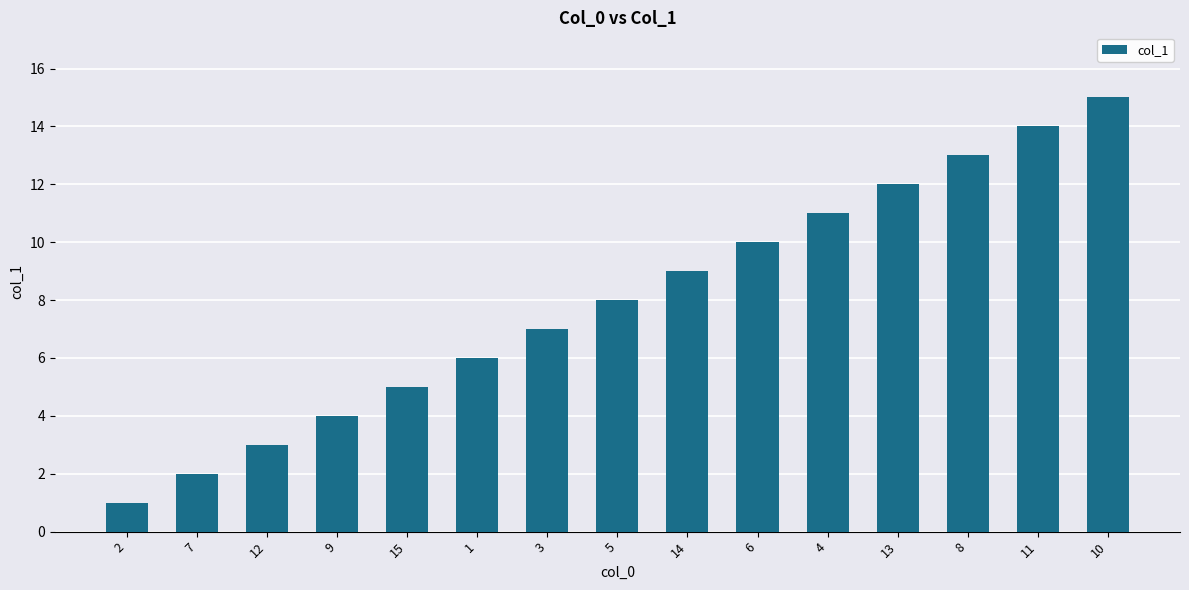

Is it true that the value at 2 is 2?

False